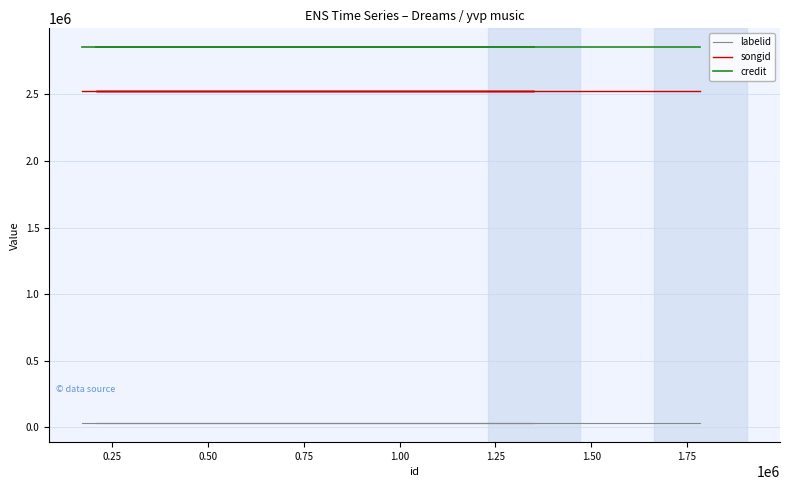

Between 0.50 and 0.75, which series saw the biggest shift?

labelid